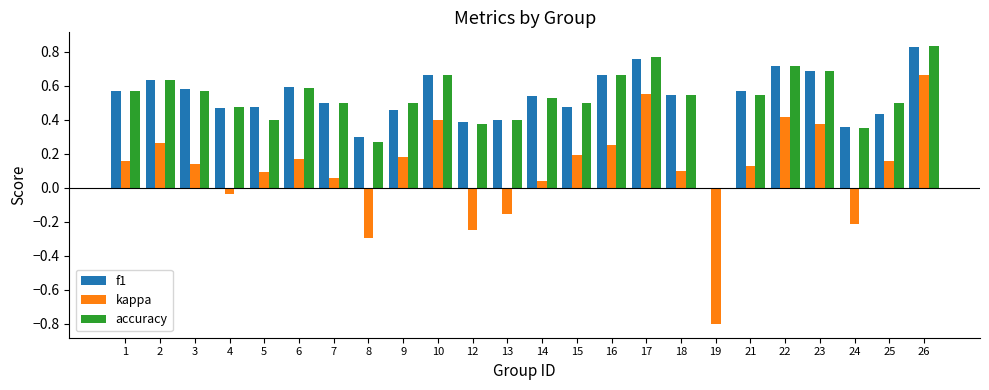

What is the sum of all f1 values?

12.6